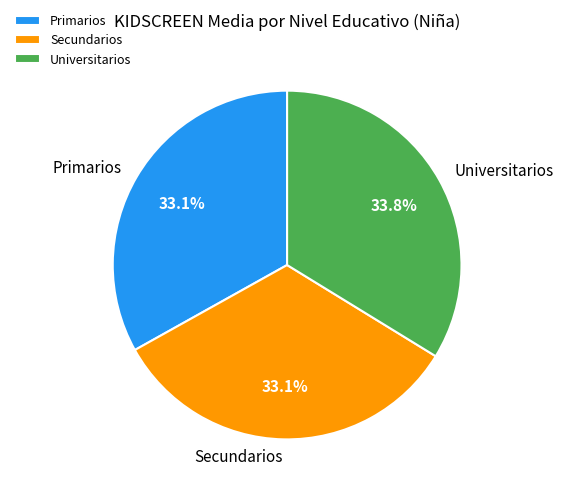

What is the ratio of the value at Primarios to the value at Universitarios?

1.0